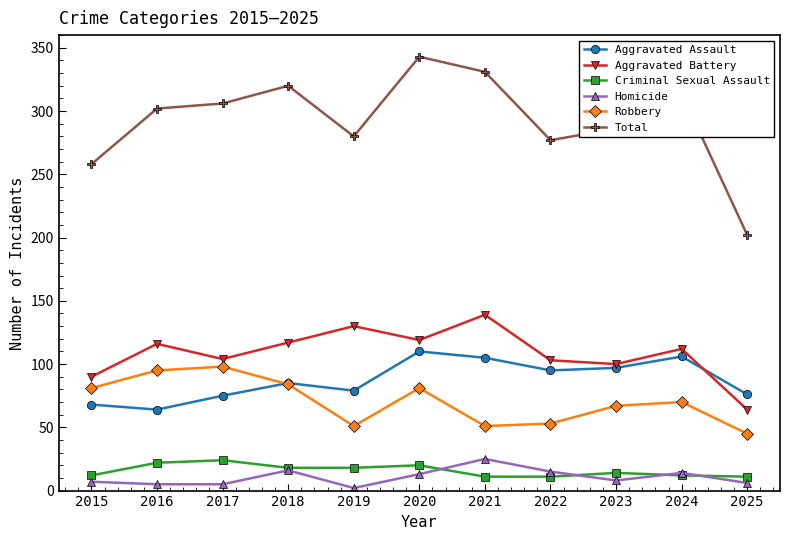

Is it true that Robbery equals 36 at 2024?

False